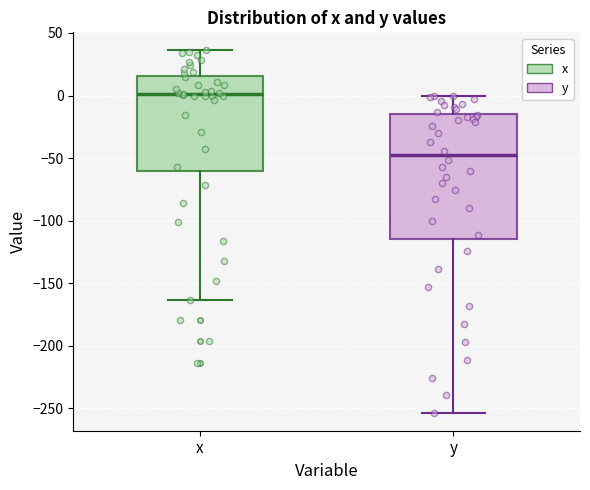

Reading left to right, read every box against the y-axis: the position of its median line, the range the box covers, and the ends of its whiskers. The values are not printed on the chart, so give them approximately, as read against the axis.

x: median 0, box -60 to 15, whiskers -165 to 35
y: median -50, box -115 to -15, whiskers -255 to 0